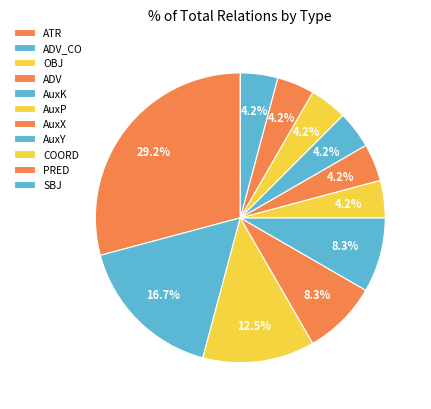

How many slices are in this pie chart?

11